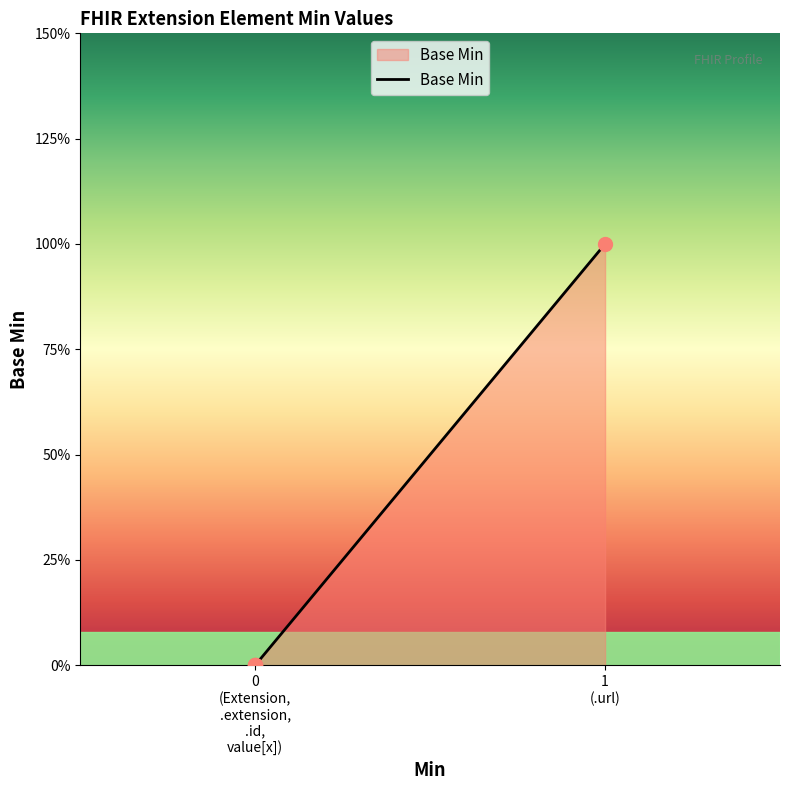

What is the change in value from Extension.extension to Extension.url?

+1